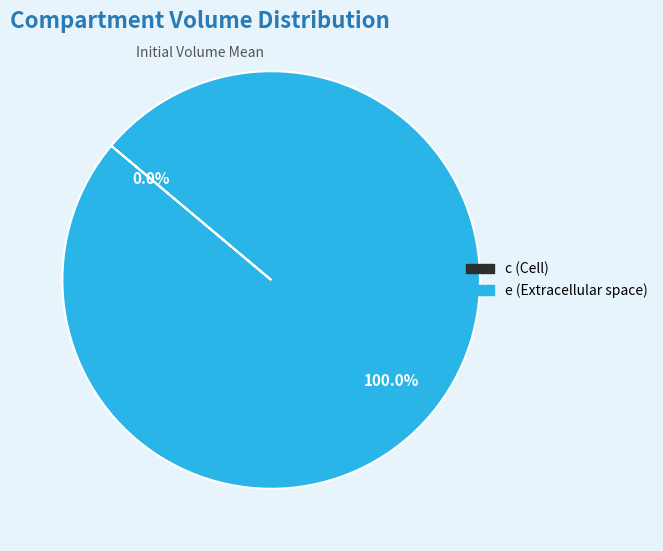

How many segments does this pie chart have?

2